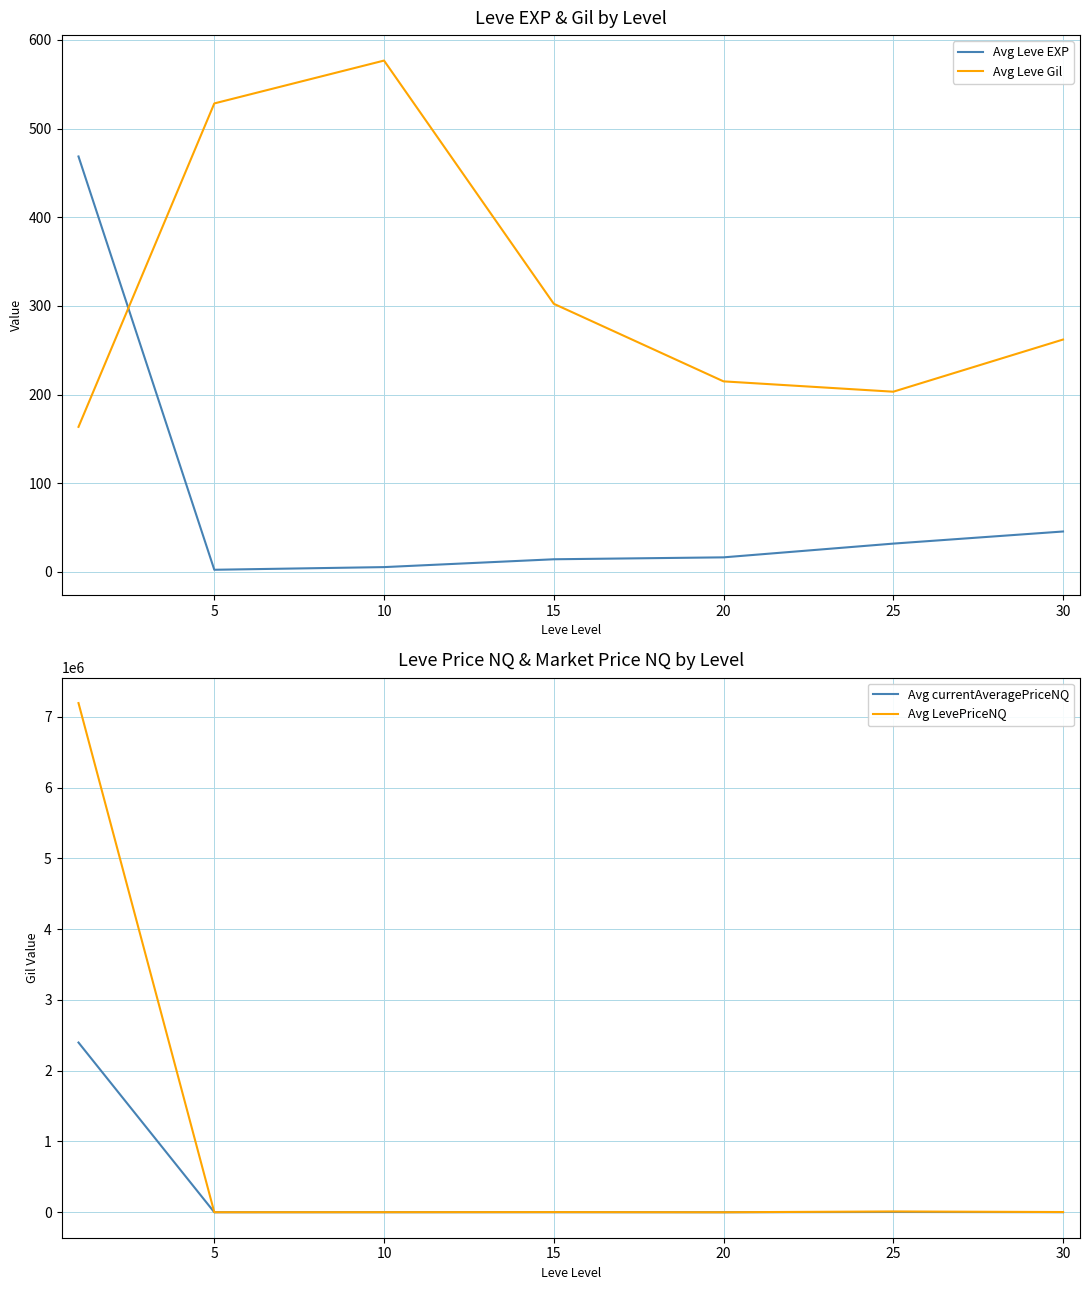

What is the total value across all series at 20?

292.9